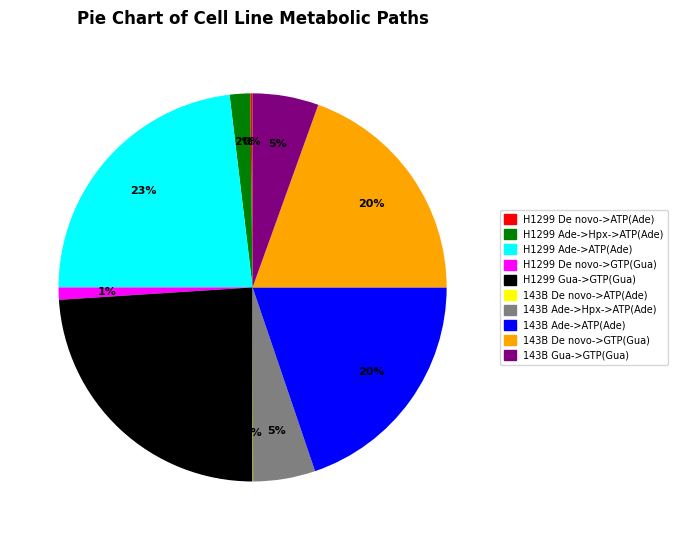

Does any single category account for the majority?

No